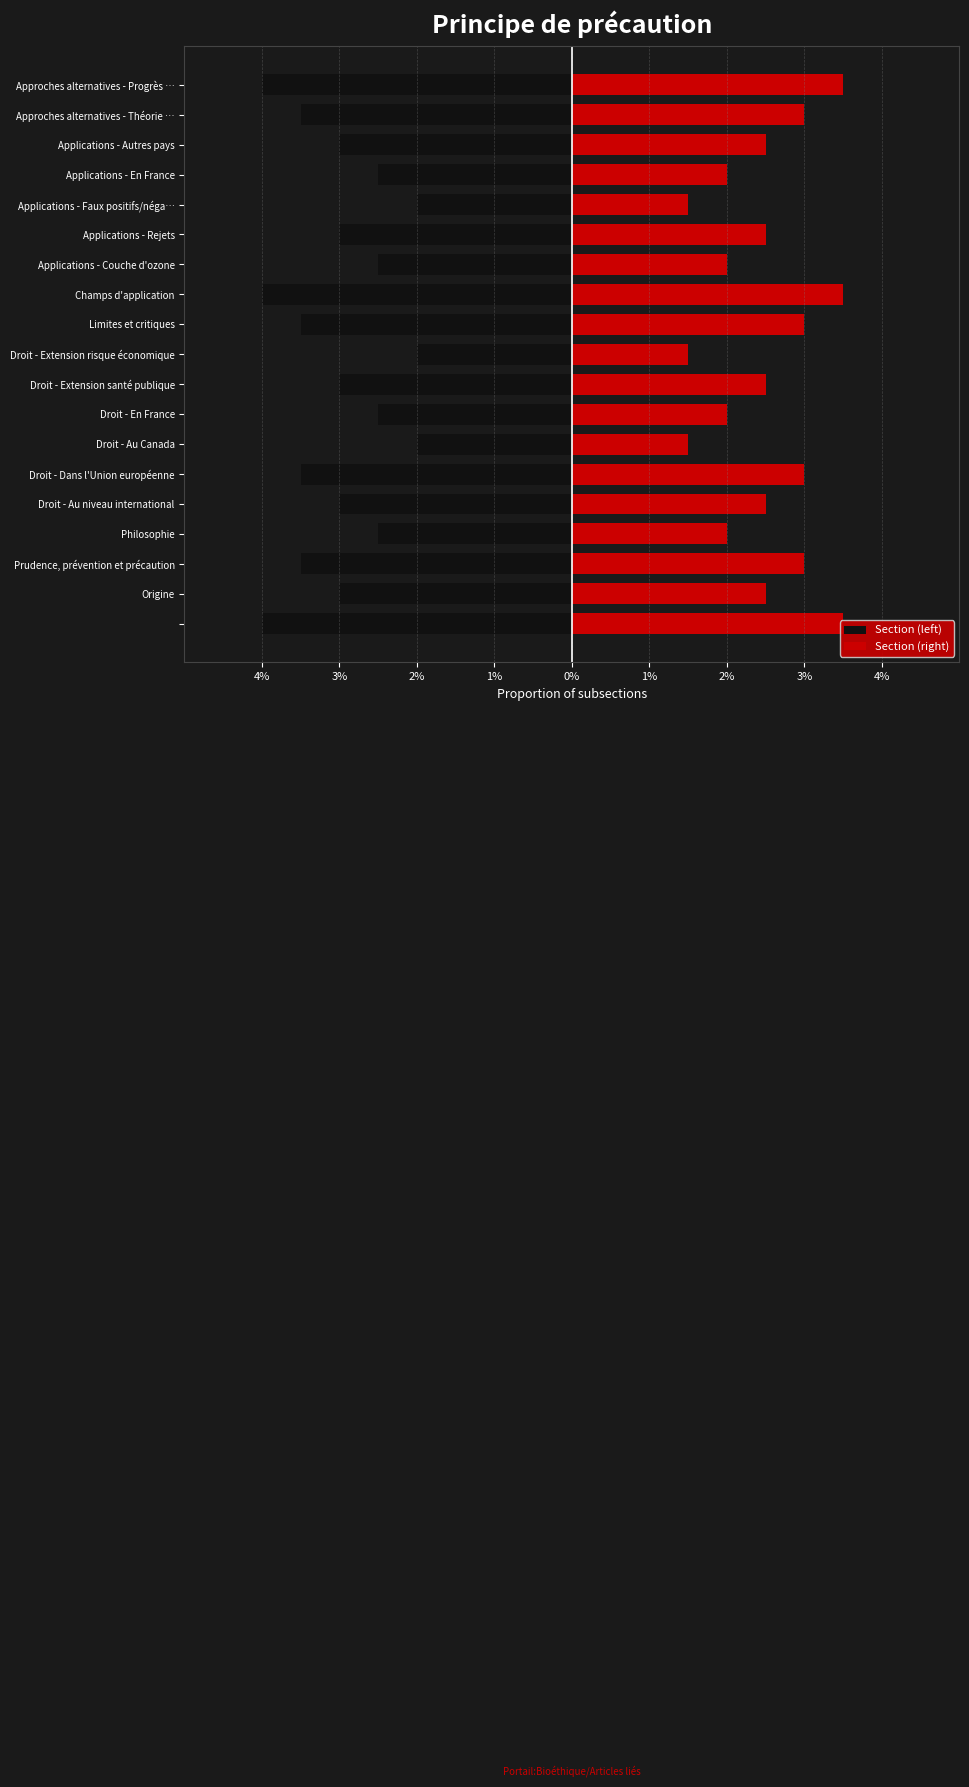

The value of Section (left) at Droit - Dans l'Union européenne is -4.8. True or false?

False